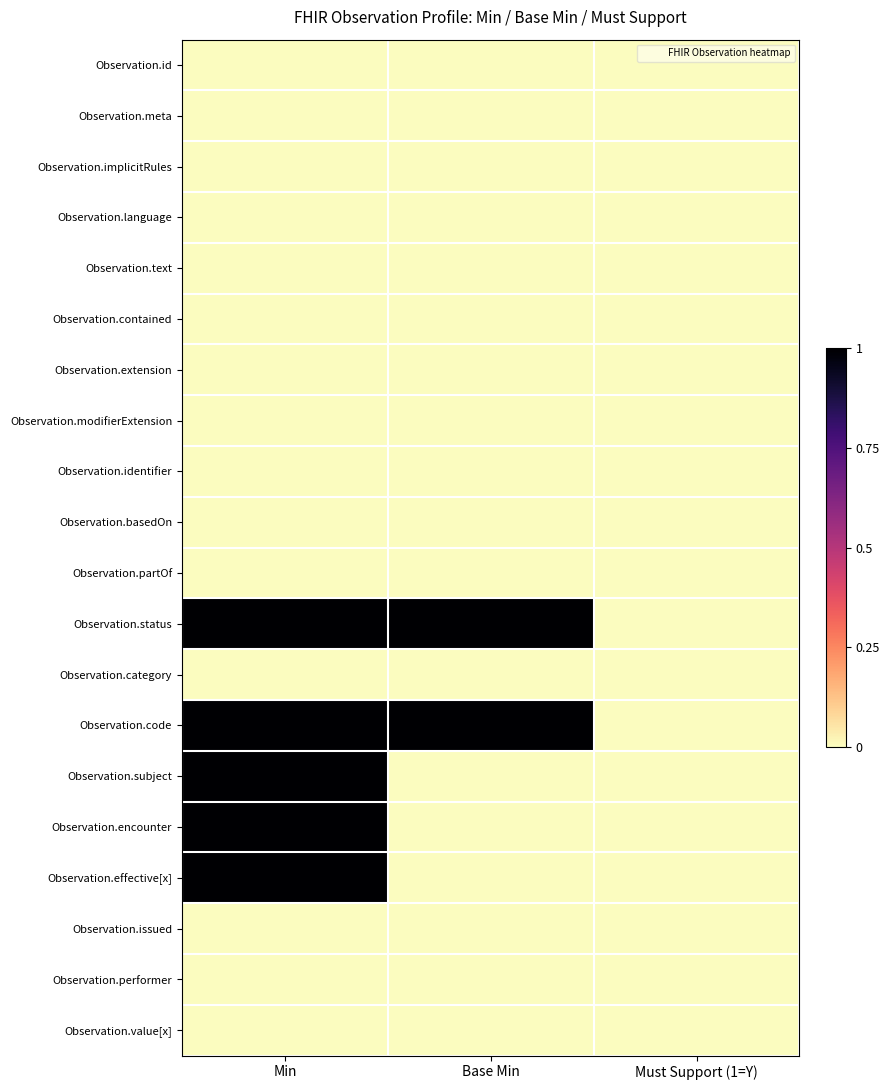

Count the number of data series in this chart.

20